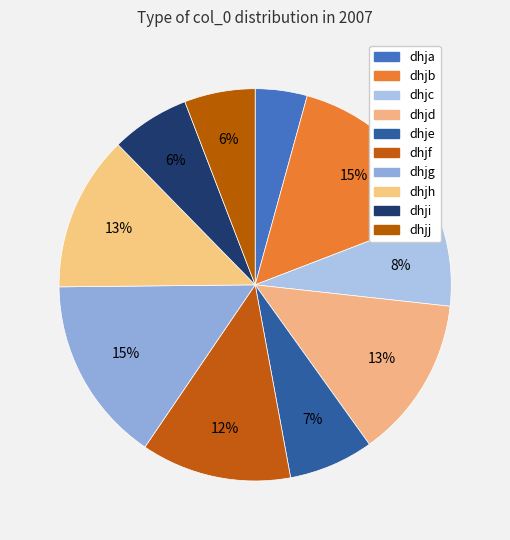

How many slices are in this pie chart?

10